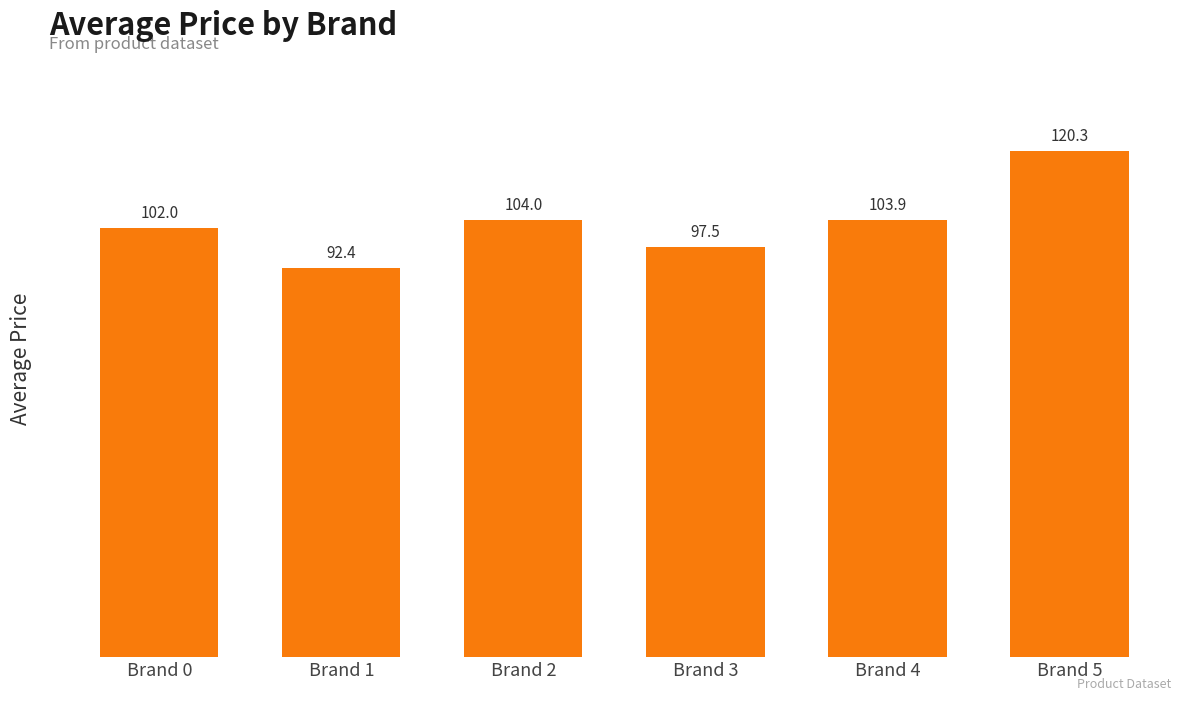

What is the value of the 4th bar from the left?

97.5